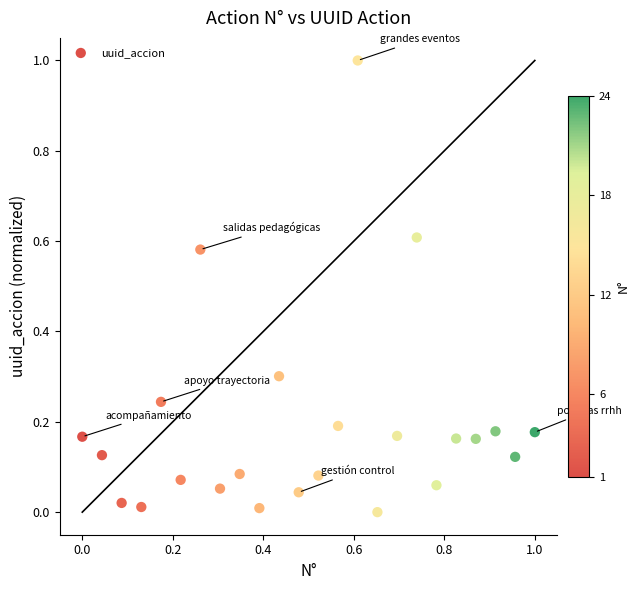

What is the range of X values (max minus min)?

1.0